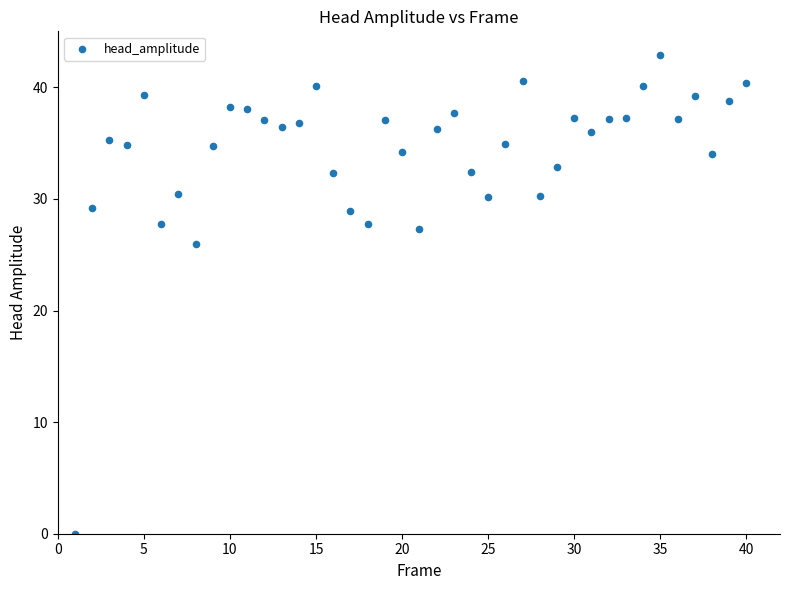

What is the range of X values (max minus min)?

39.0